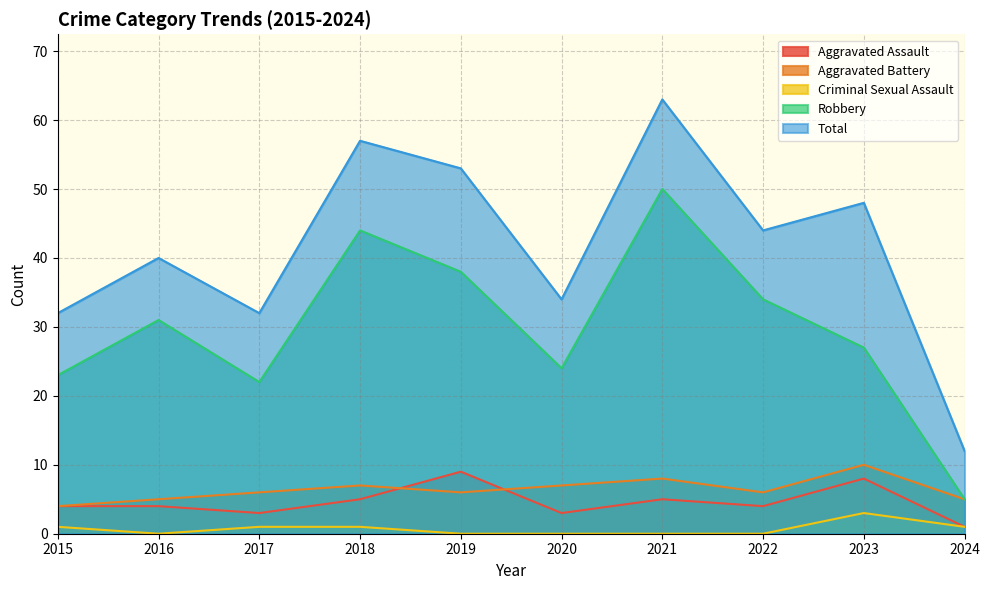

Which category has the lowest value in the Aggravated Assault series?

2024